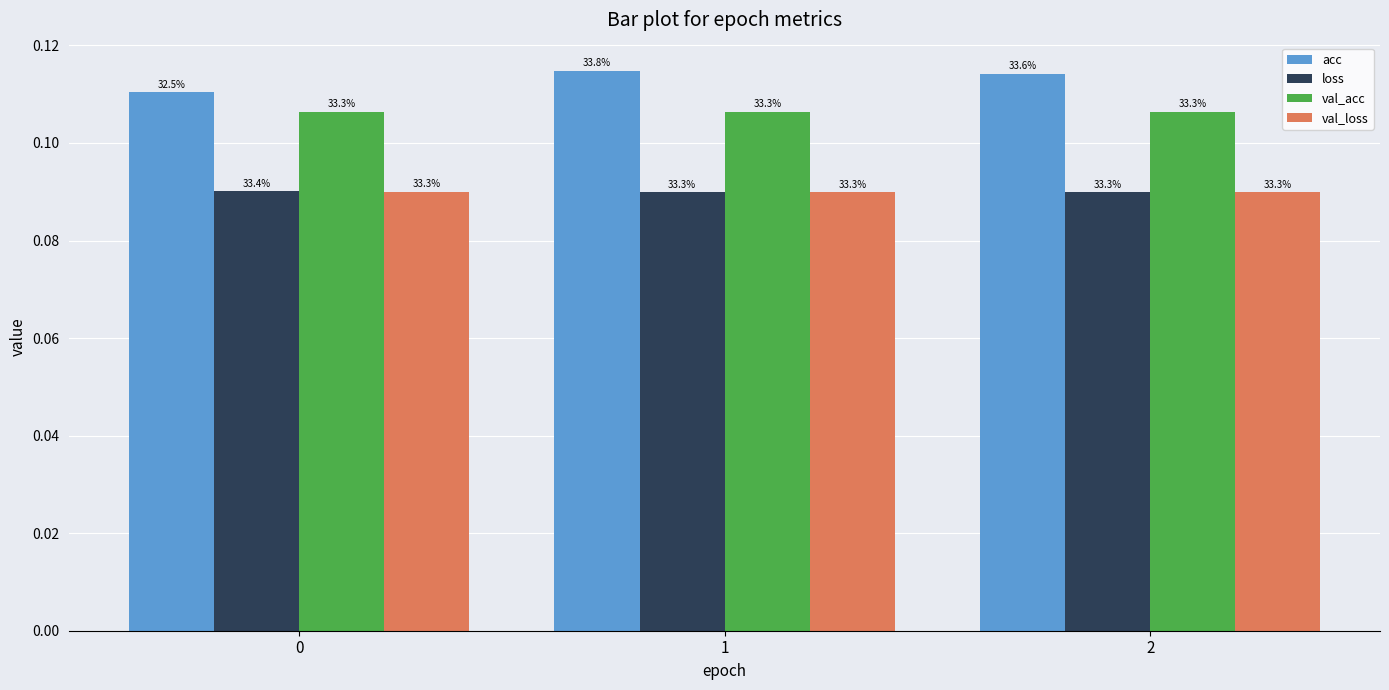

How many bars are there in each group?

4